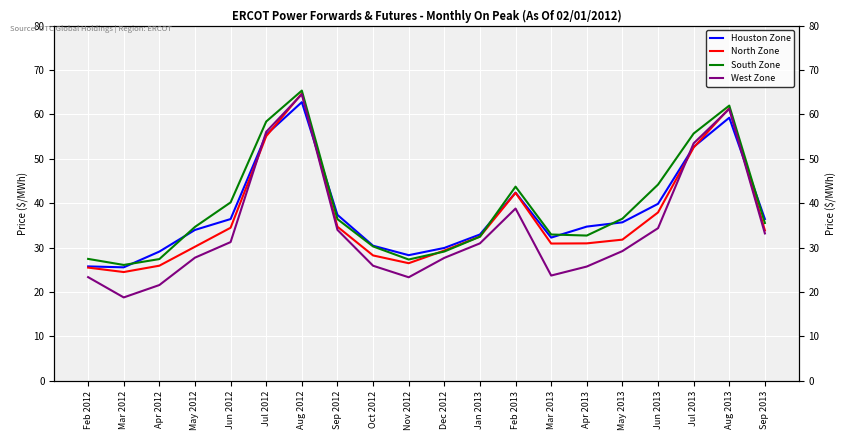

What is the approximate value of South Zone at Feb 2013?

43.7